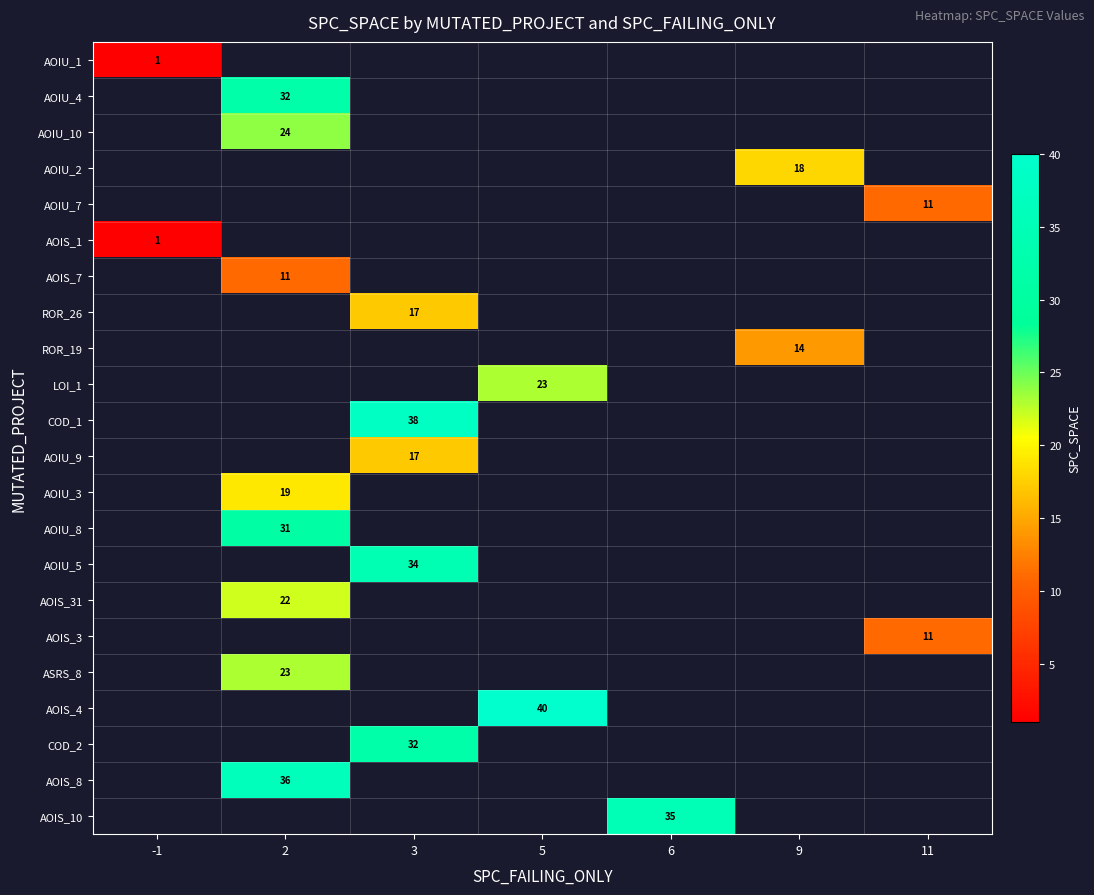

True or false: AOIS_31 has a value of 22 at 2.

True